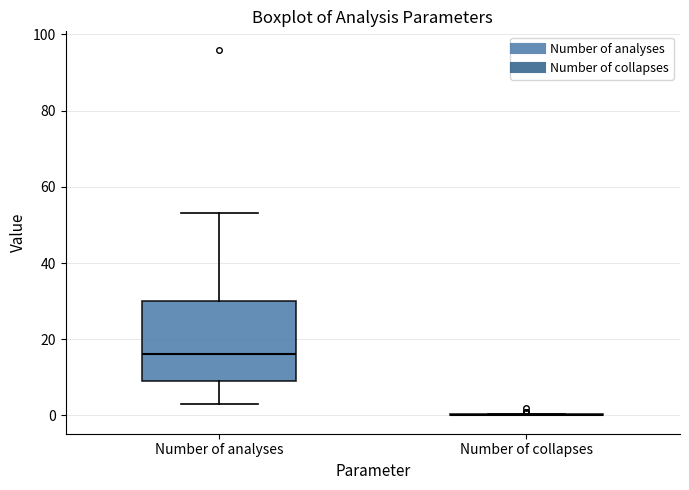

Reading left to right, read every box against the y-axis: the position of its median line, the range the box covers, and the ends of its whiskers. The values are not printed on the chart, so give them approximately, as read against the axis.

Number of analyses: median 16, box 10 to 30, whiskers 4 to 54
Number of collapses: box collapsed to a line at 0, whiskers 0 to 0